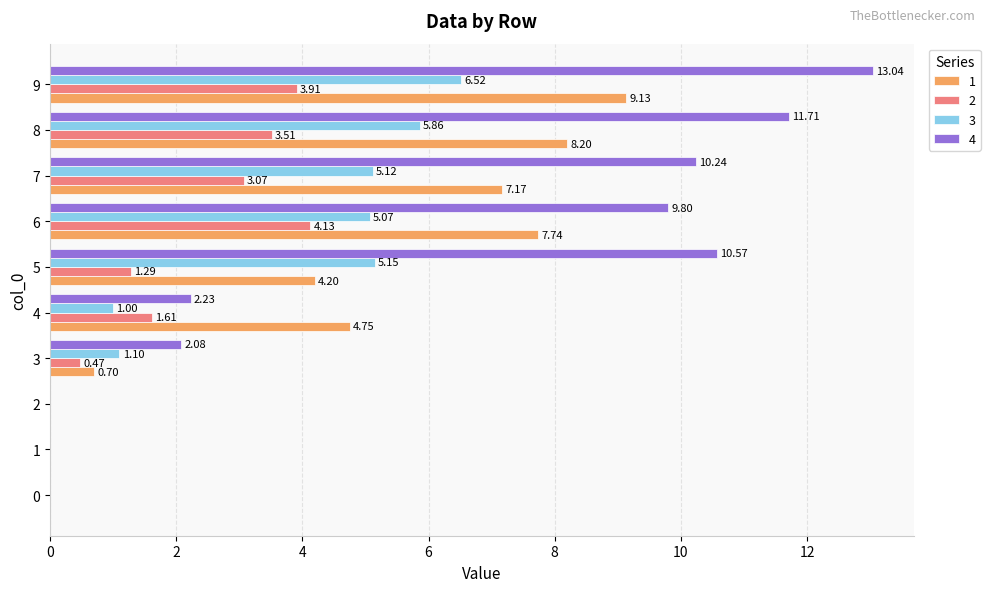

Which series has the largest range (max minus min)?

4